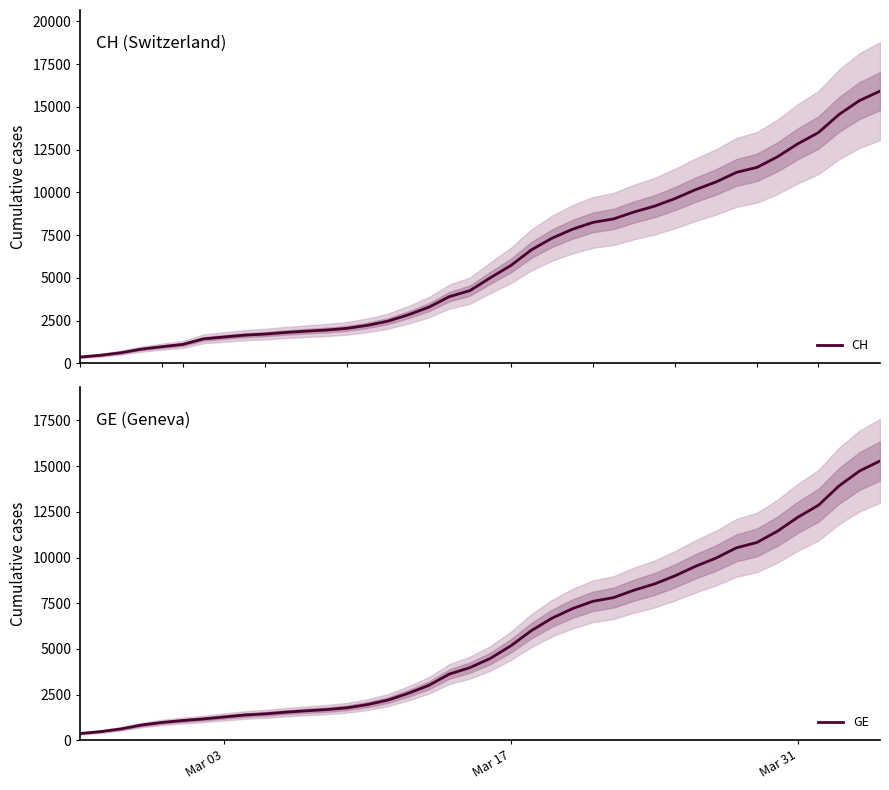

Reading left to right, extract all data points from this chart.

CH: 375	479	630	840	981	1113	1436	1544	1652	1715	1809	1885	1952	2051	2226	2472	2845	3291	3908	4259	5012	5731	6644	7323	7847	8249	8449	8855	9196	9642	10162	10613	11175	11467	12086	12852	13505	14561	15375	15926
GE: 375	479	630	840	981	1083	1171	1278	1384	1447	1538	1614	1681	1780	1955	2201	2574	3010	3627	3978	4485	5174	6002	6681	7205	7607	7807	8213	8554	9000	9520	9971	10533	10825	11444	12210	12863	13919	14733	15284